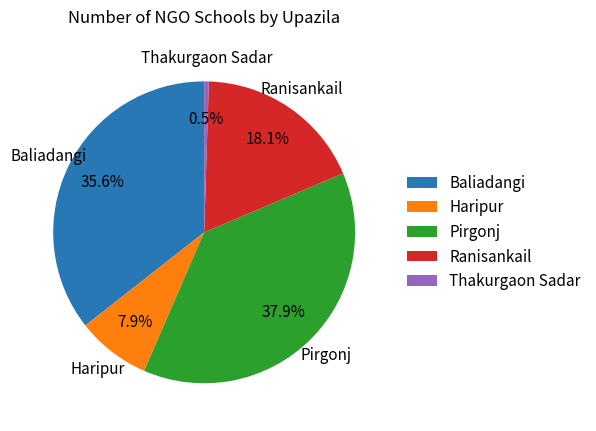

Which slice is the smallest?

Thakurgaon Sadar